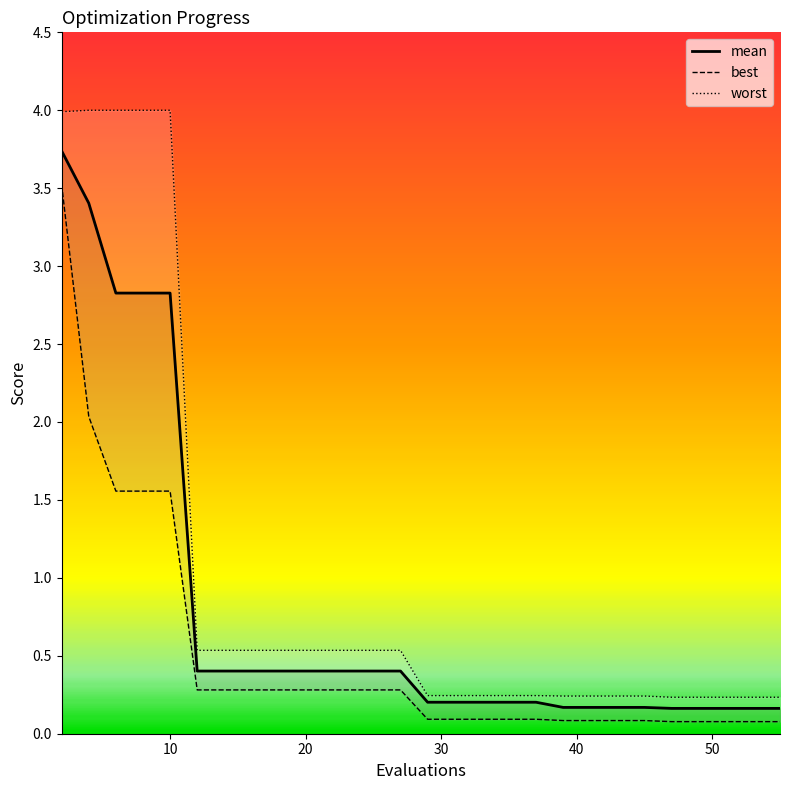

How many categories are shown in the chart?

30